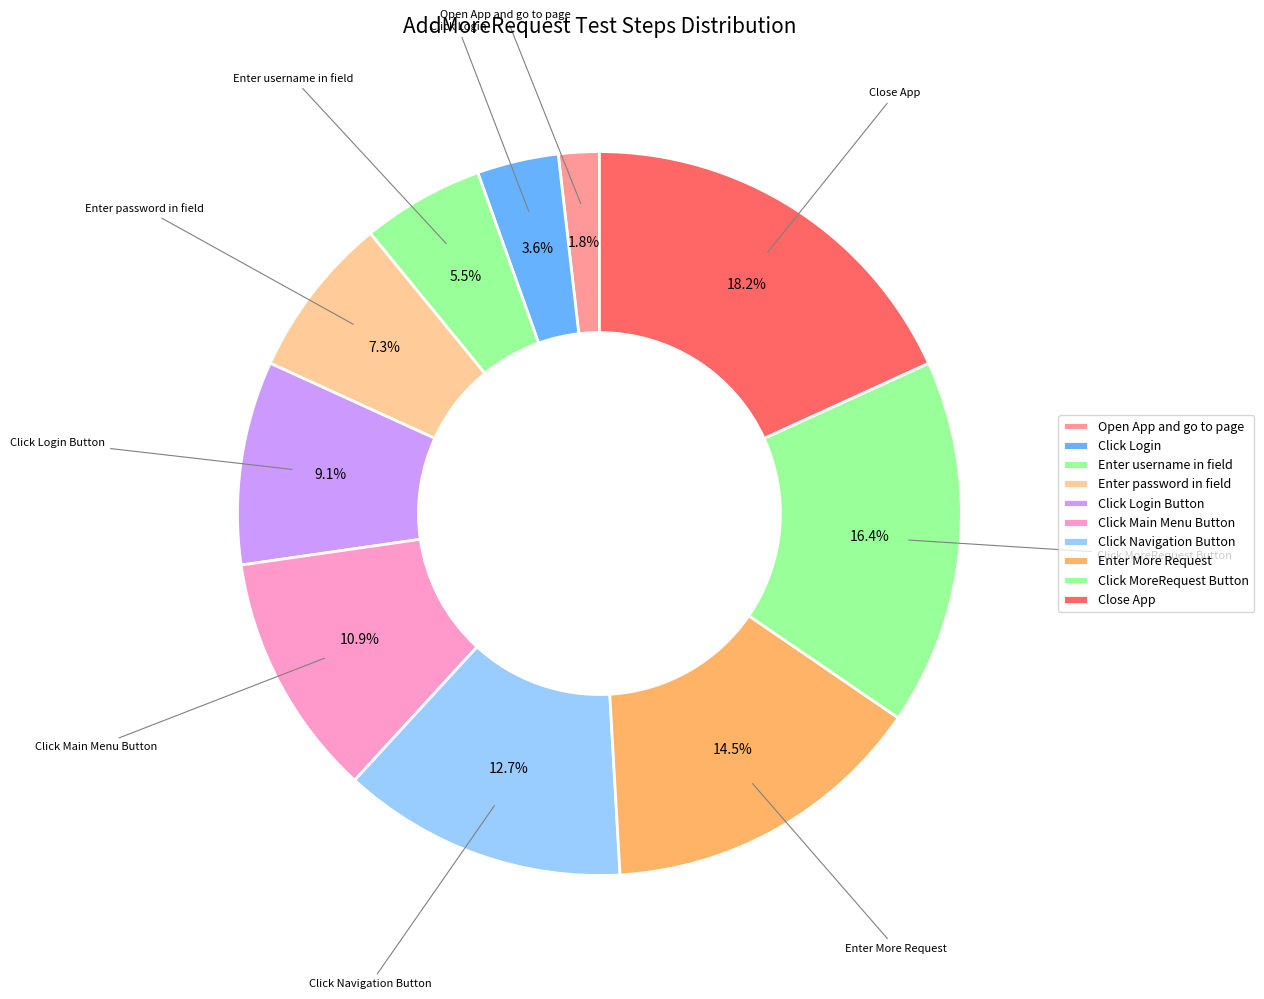

Which slice is the smallest?

Open App and go to page